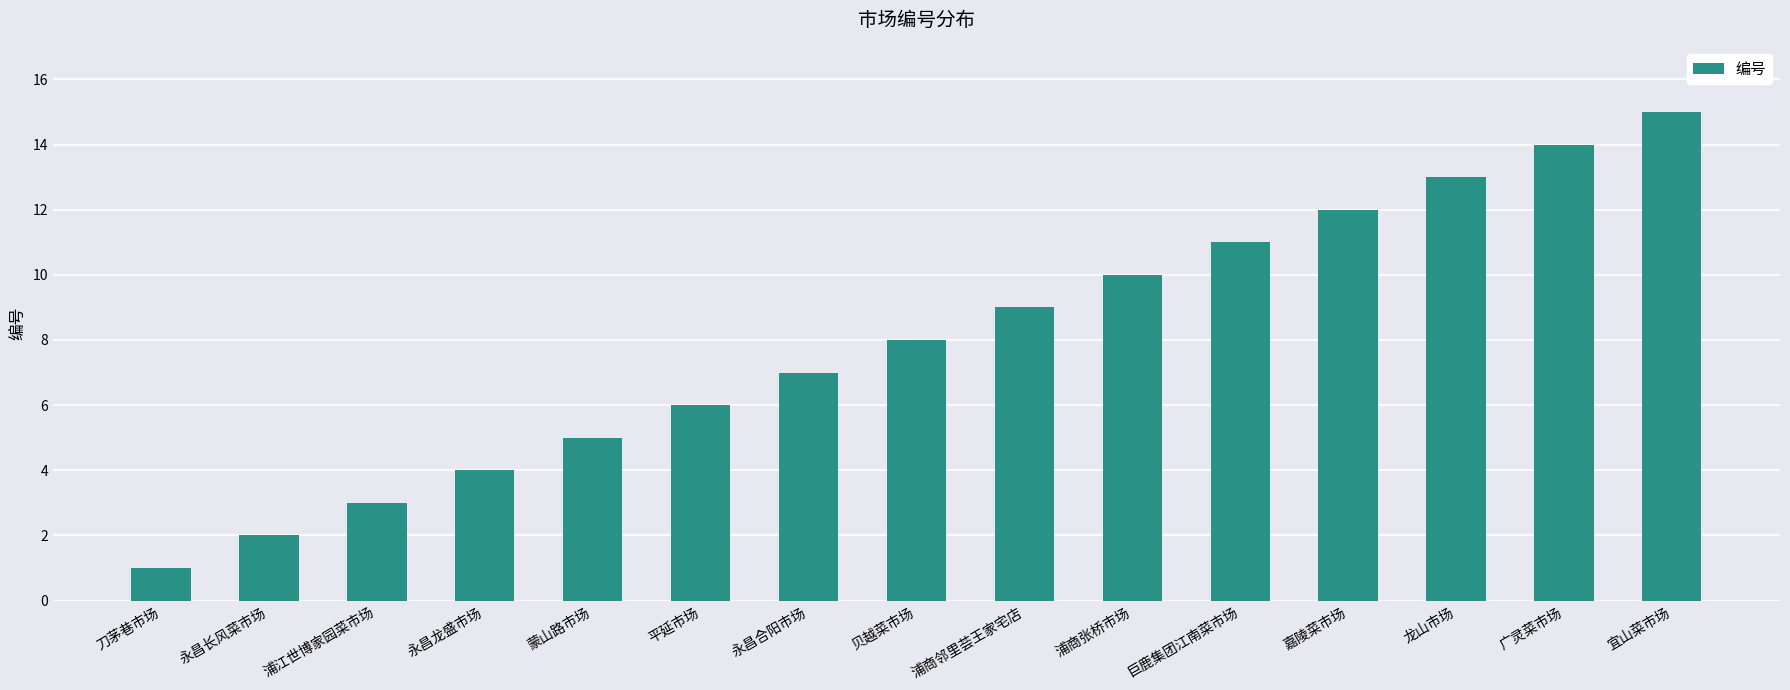

Approximately how many times larger is the value at 龙山市场 compared to 浦江世博家园菜市场?

4.3